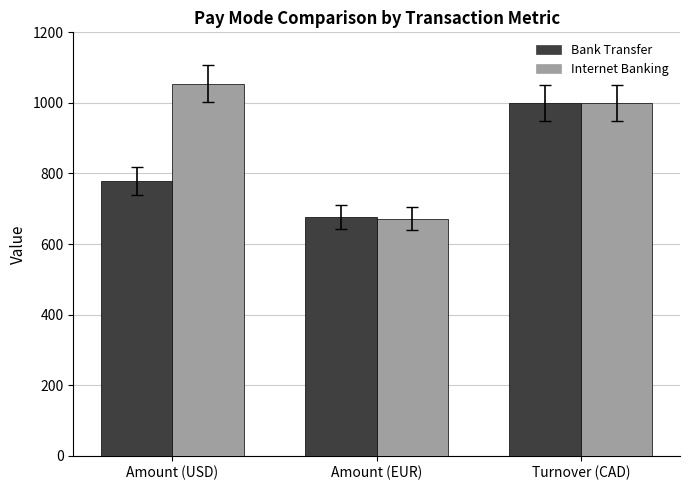

Which label corresponds to the largest value in the chart?

Amount (USD)